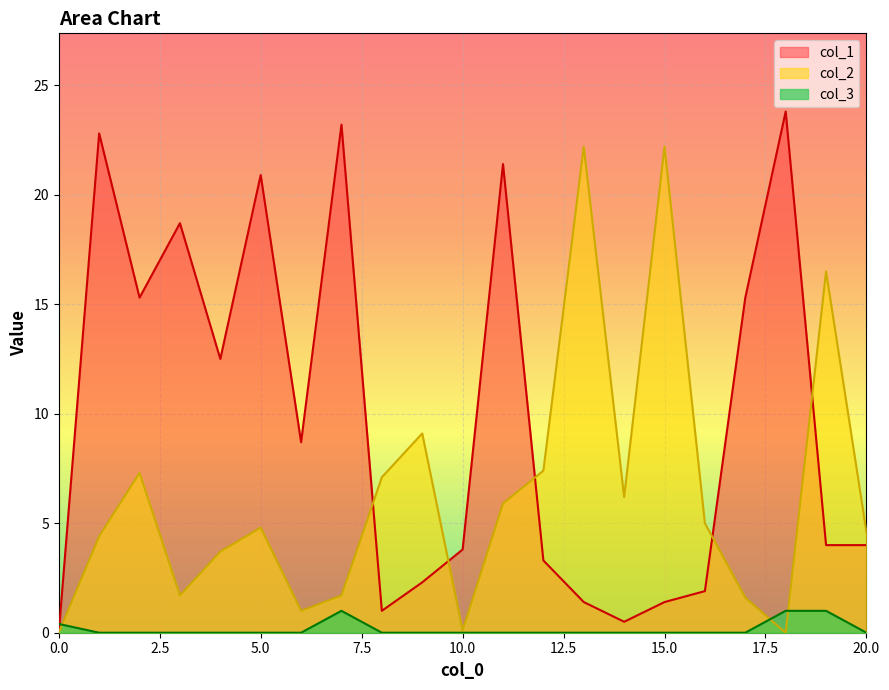

List the series in order of their overall mean, highest first.

col_1, col_2, col_3